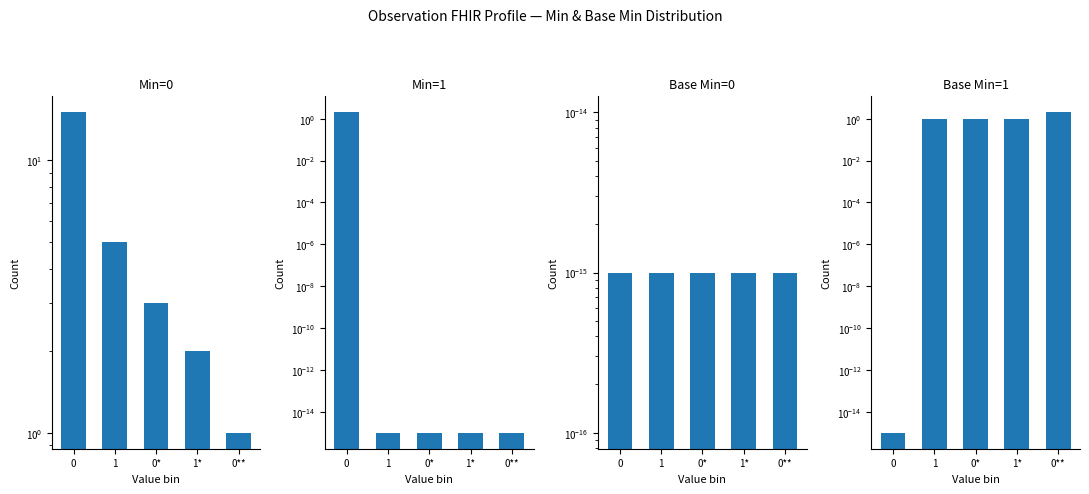

Reading right to left, what are all the values shown in this chart?

Min=0 group: 1.0	2.0	3.0	5.0	15.0
Min=1 group: 0.0	0.0	0.0	0.0	2.0
Base Min=0 group: 0.0	0.0	0.0	0.0	0.0
Base Min=1 group: 2.0	1.0	1.0	1.0	0.0